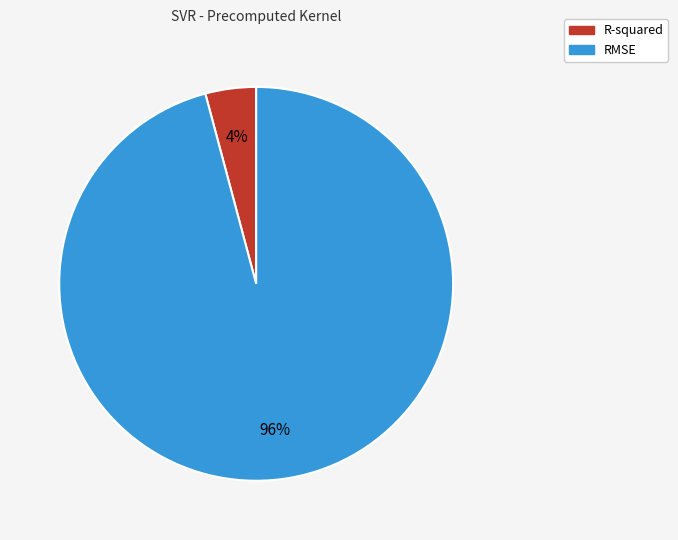

Do RMSE and R-squared together represent more than half of the pie?

Yes